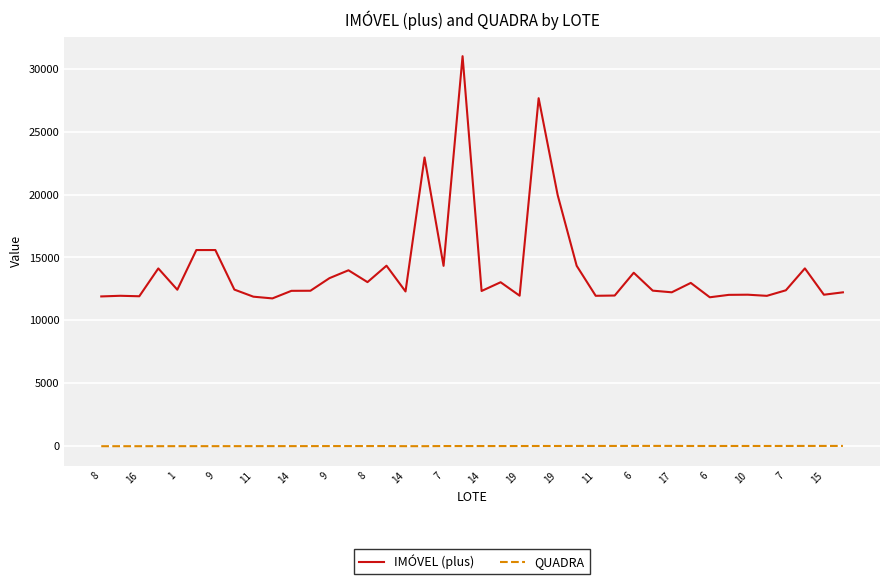

List the series in order of their peak value, highest first.

IMÓVEL (plus), QUADRA